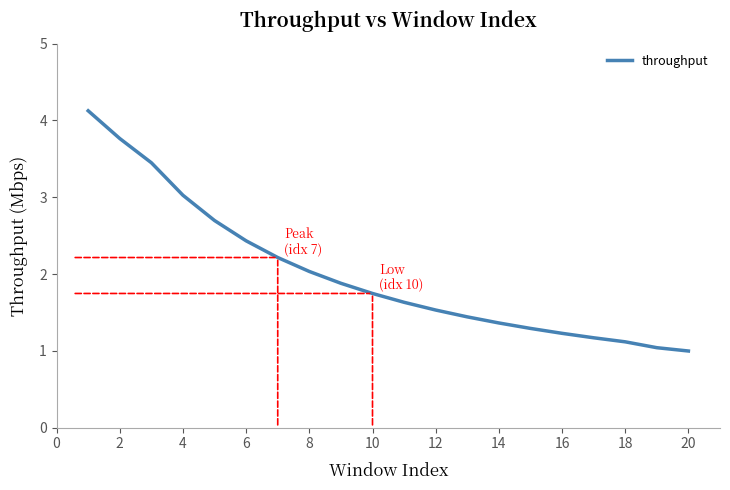

What is the difference between the maximum and minimum values?

3.1